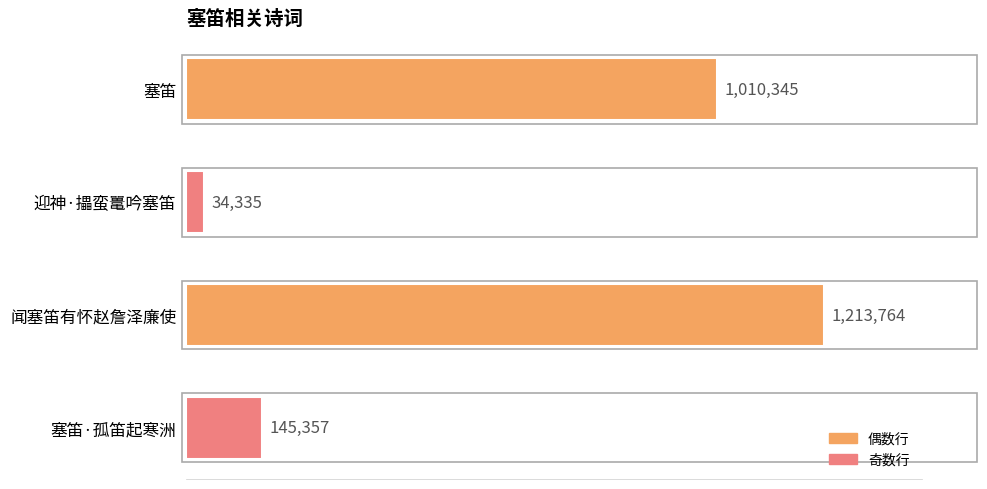

Does the chart contain any negative values?

No